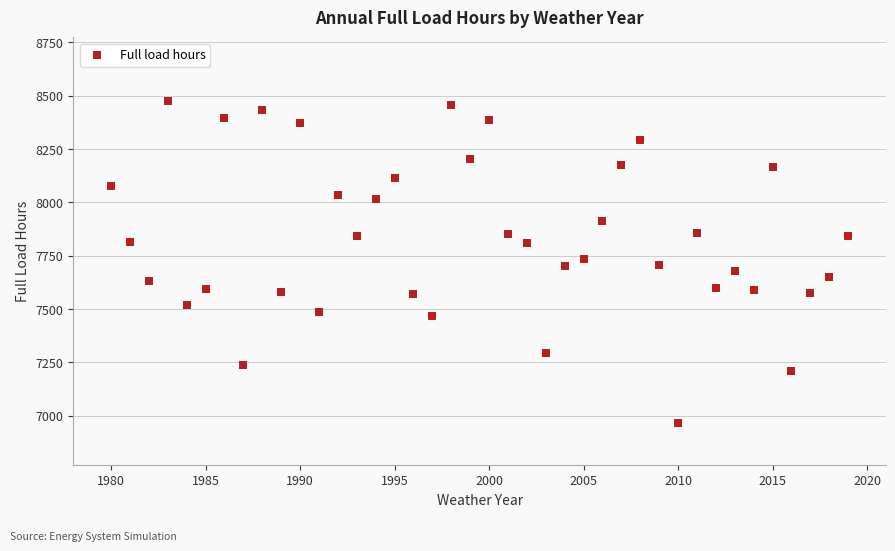

What is the range of Y values (max minus min)?

1504.4